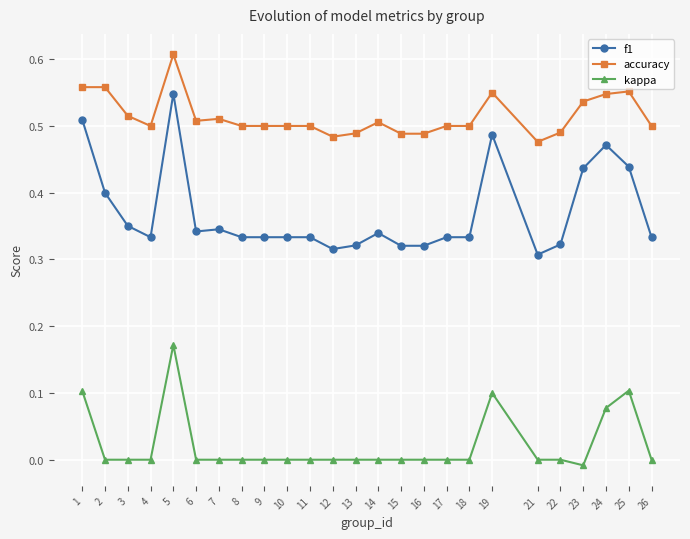

How many categories are shown in the chart?

25